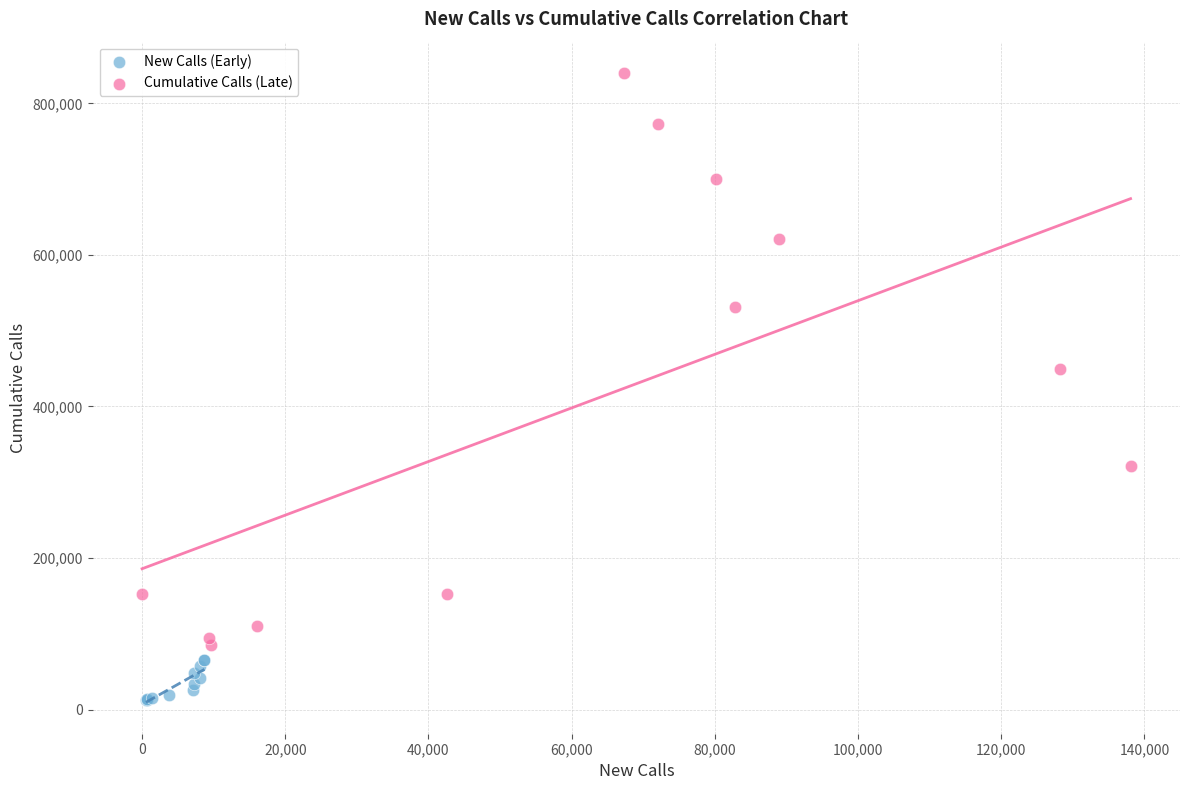

Which series contains the highest Y value?

Cumulative Calls (Late)